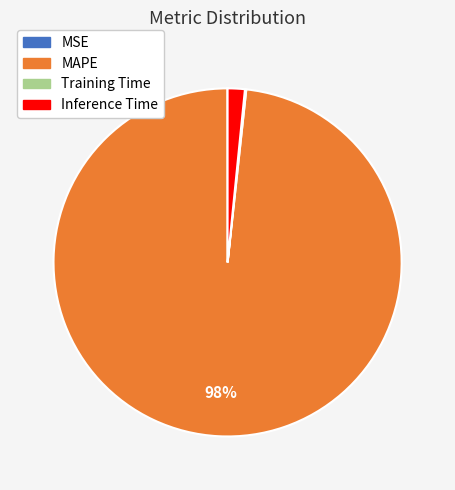

To the nearest percent, what is the average slice percentage?

25%